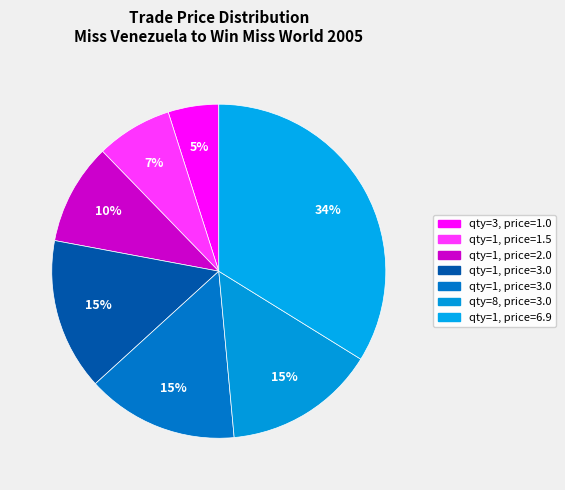

Count the number of slices in the pie.

7